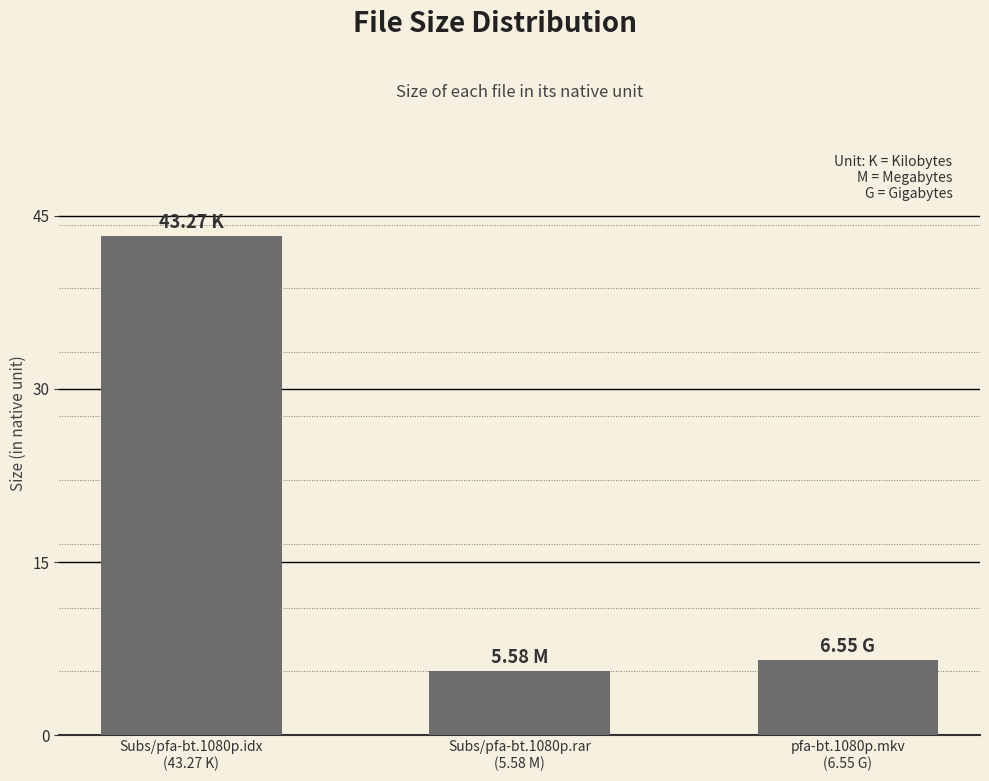

At which label is the value closest to 24?

pfa-bt.1080p.mkv
(6.55 G)